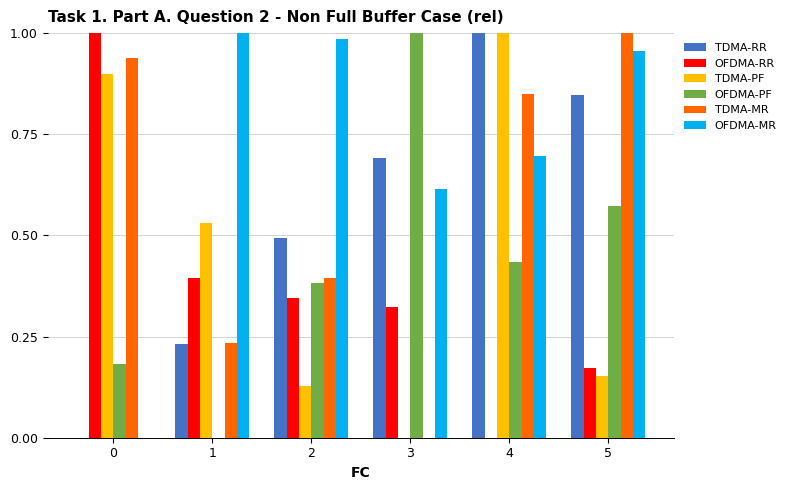

Are the bars grouped side by side (vs. stacked)?

Yes